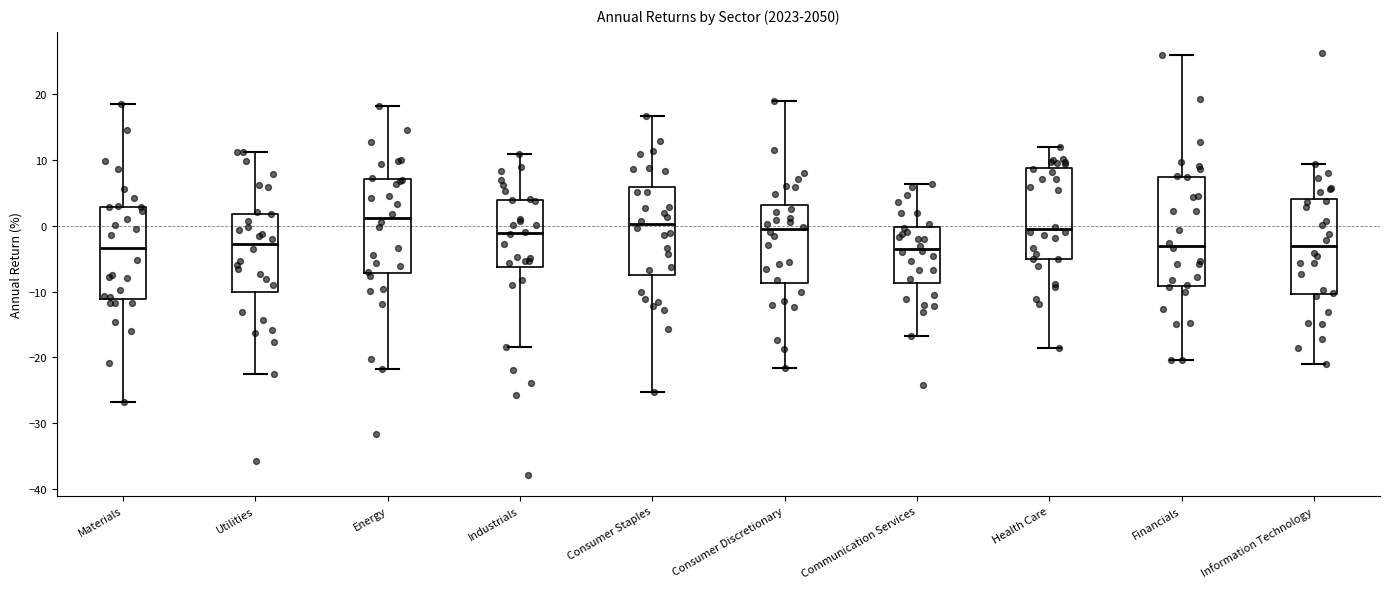

Where does the median line of the box for Energy sit on the y-axis? The values are not printed on the chart, so give them approximately, as read against the axis.

1